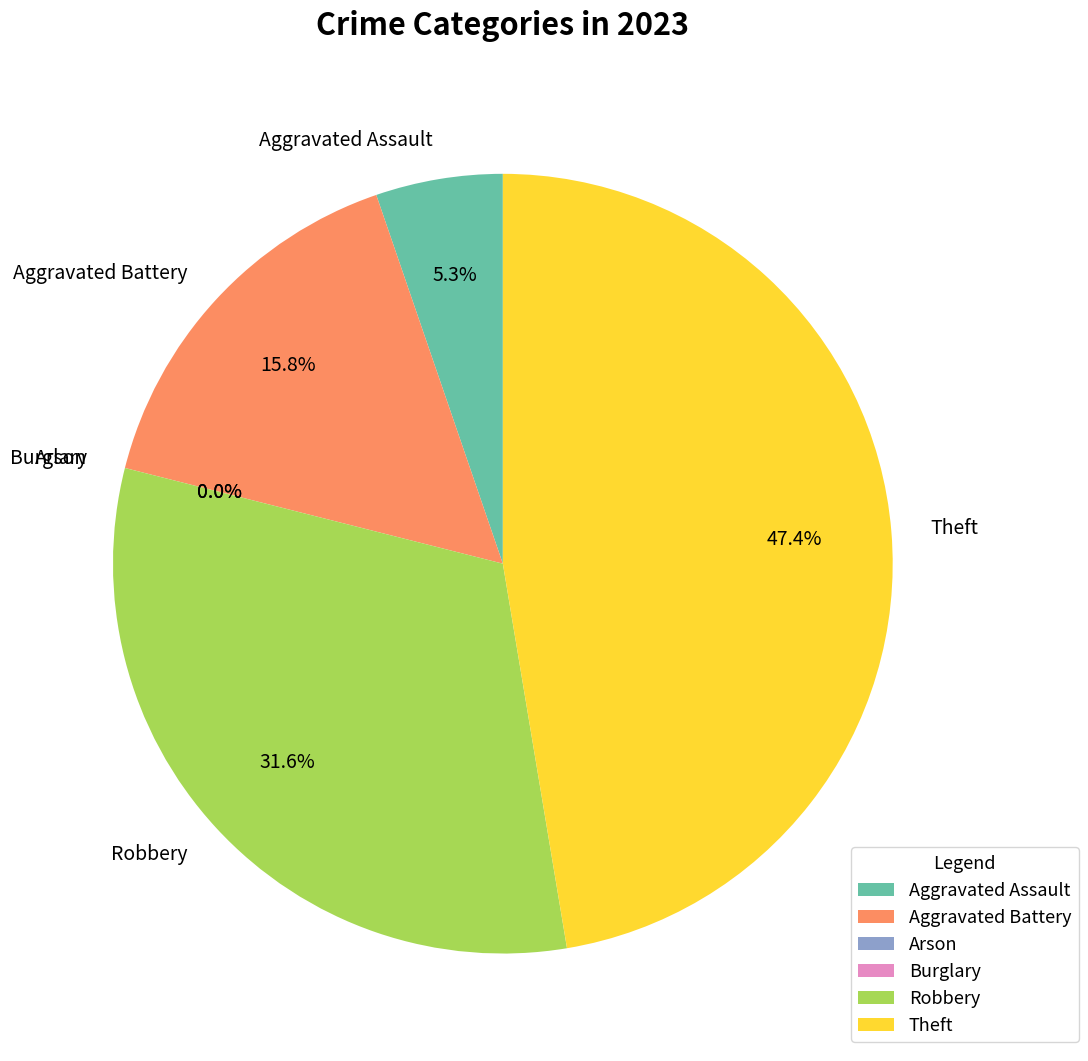

To the nearest percent, what percentage of the pie is Aggravated Assault?

5%